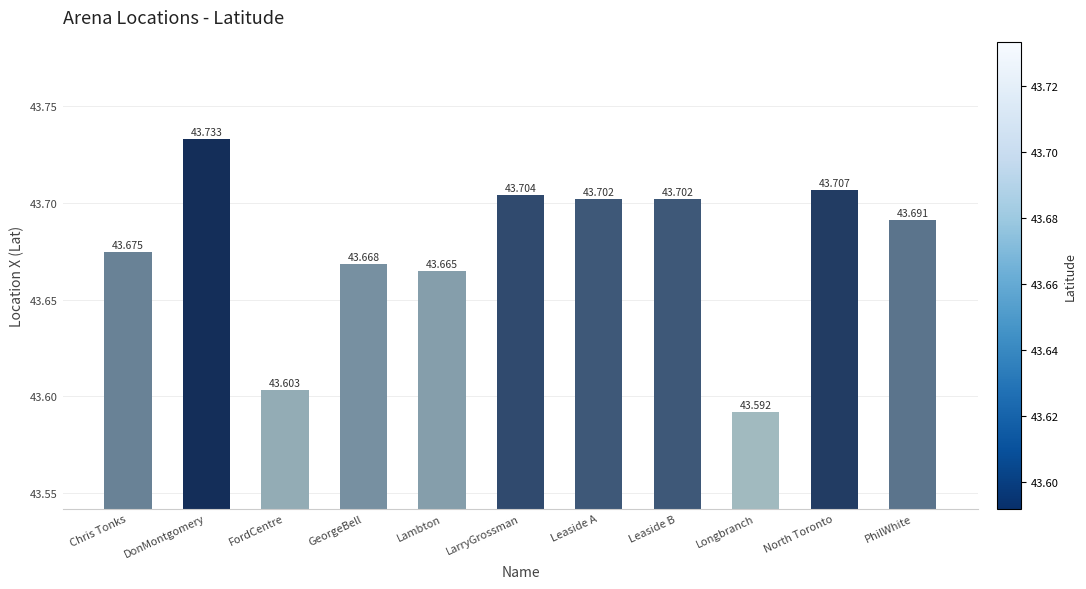

What is the greatest value displayed?

43.7